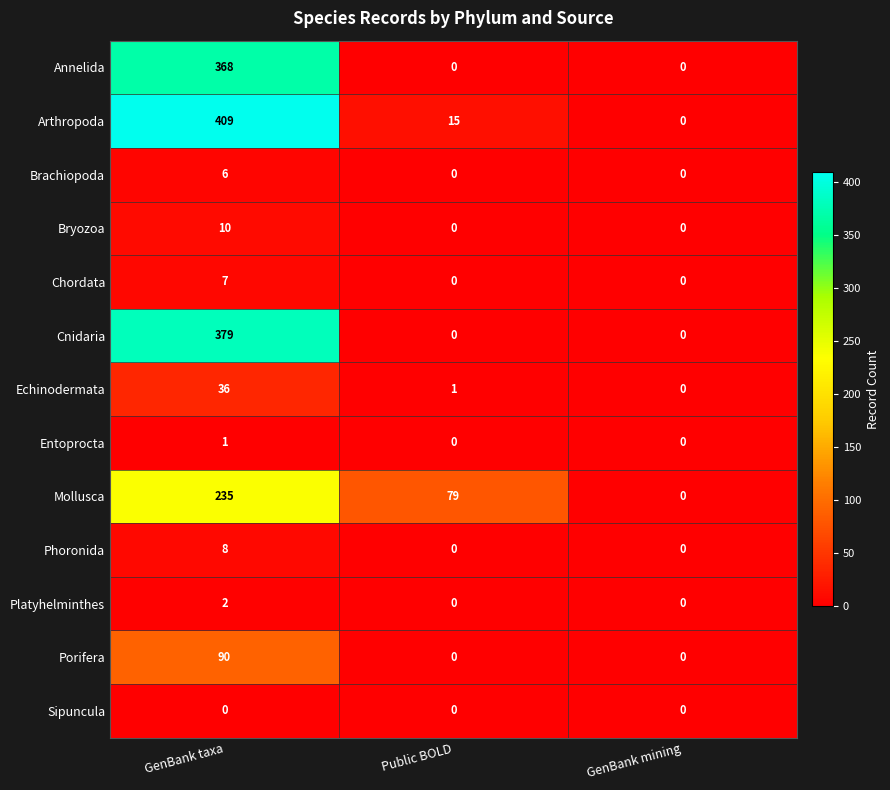

What is the total value across all series at GenBank taxa?

1551